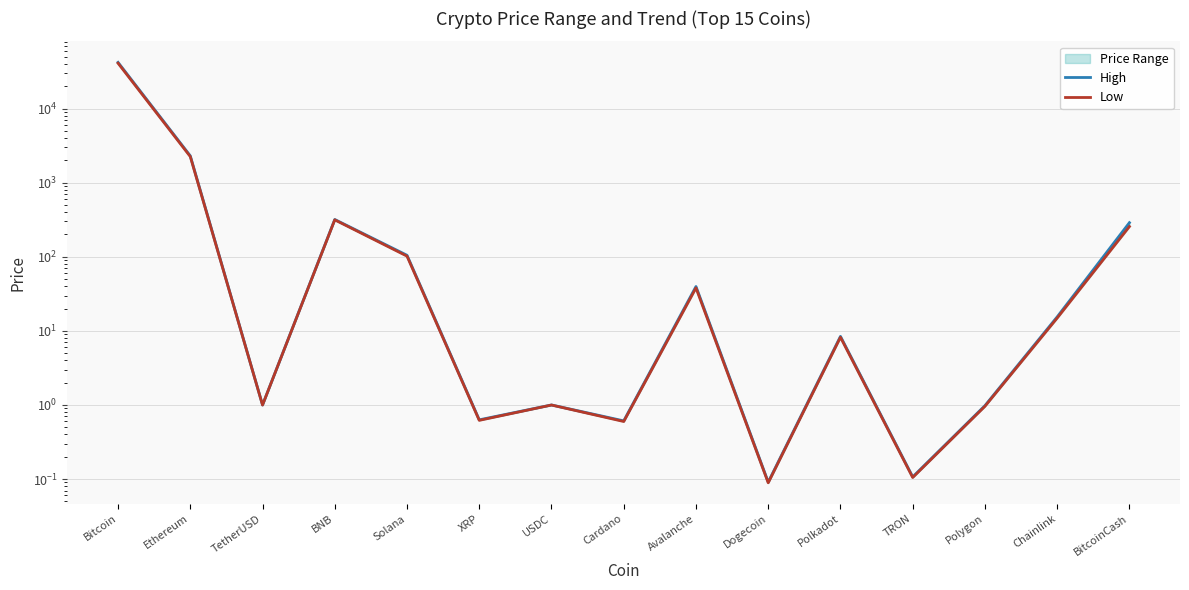

True or false: Low and High cross at least once.

False